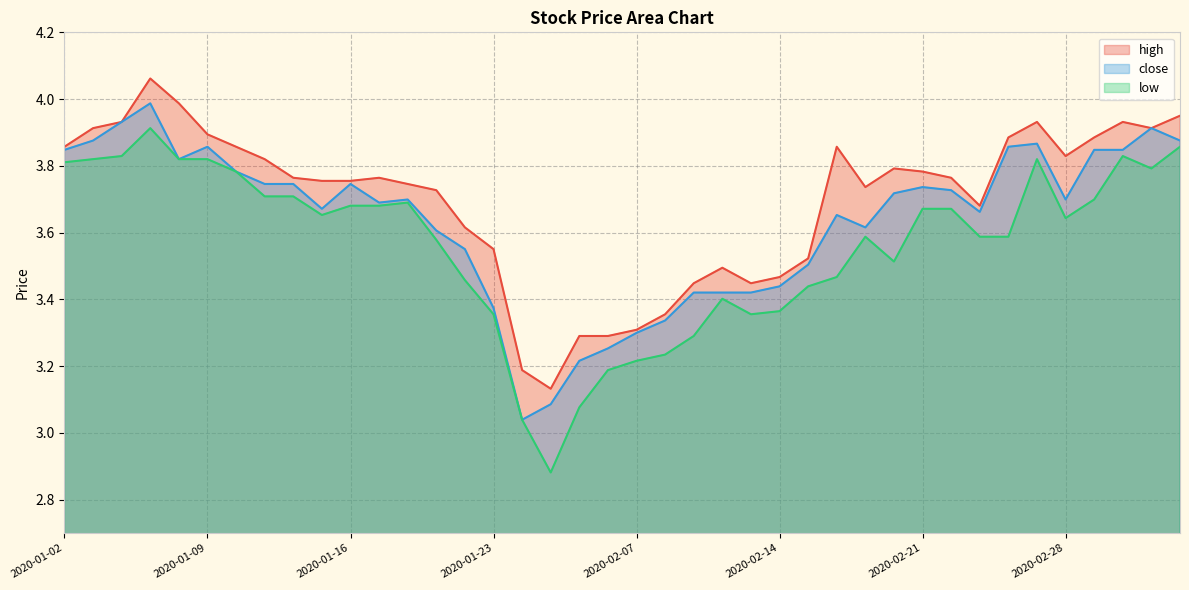

What is the label of the 3rd point from the right?

2020-03-03